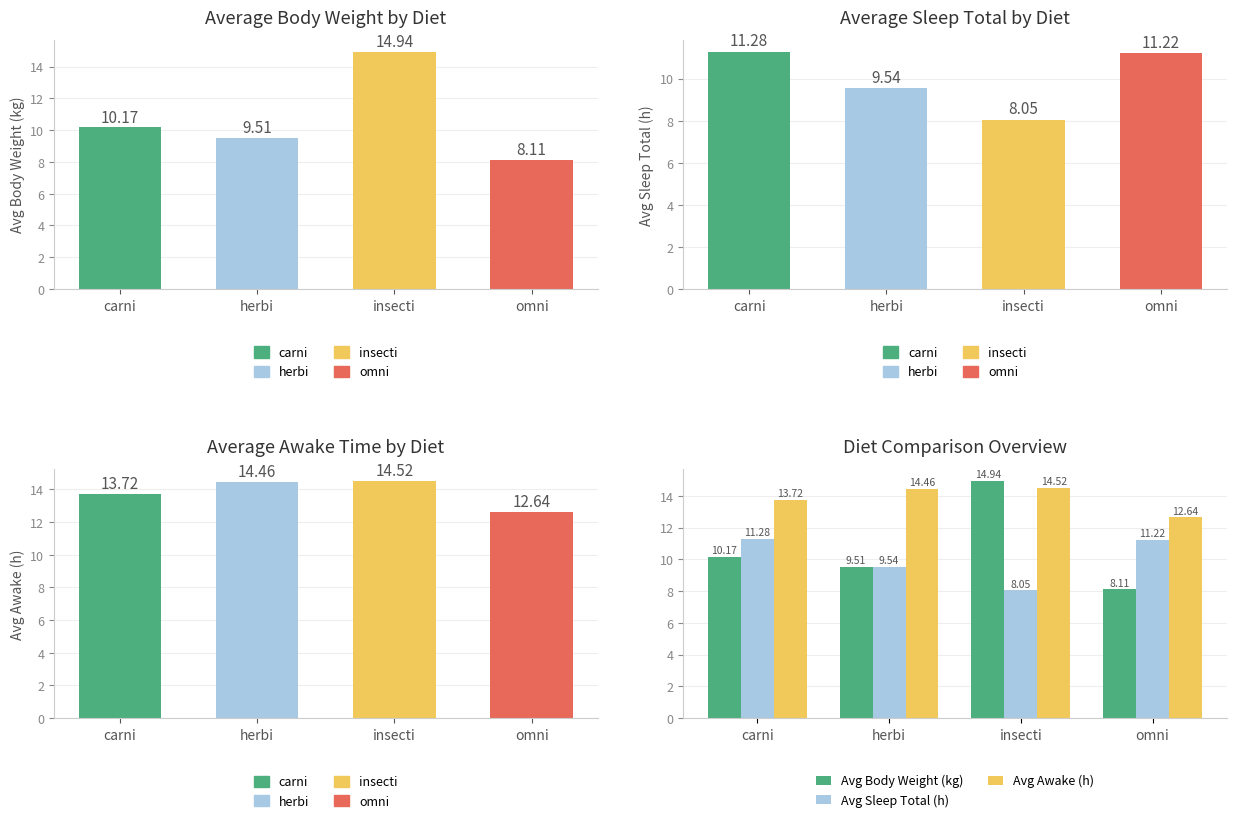

How many groups of bars are there?

4